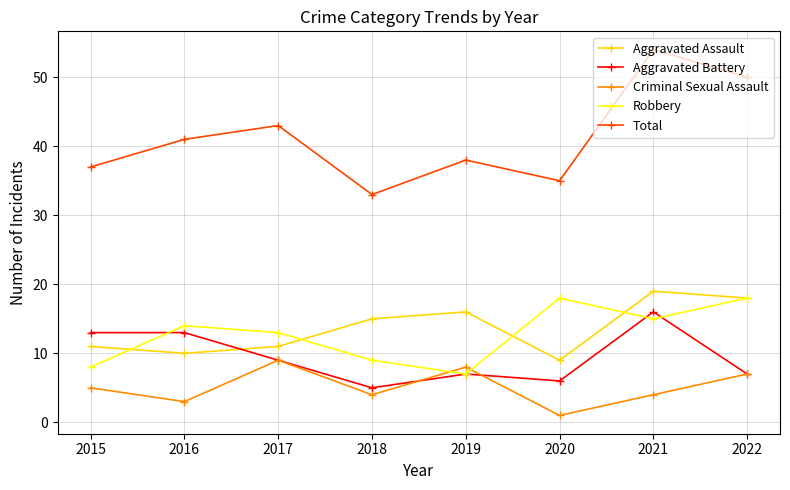

What are all the series names shown in the legend?

Aggravated Assault, Aggravated Battery, Criminal Sexual Assault, Robbery, Total